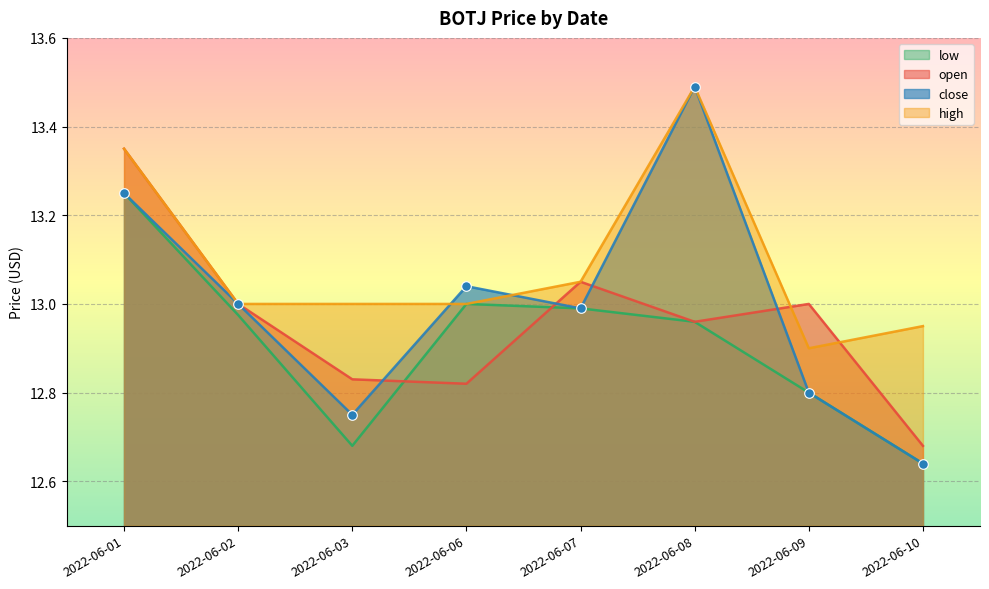

At how many categories does at least one series exceed 13?

4